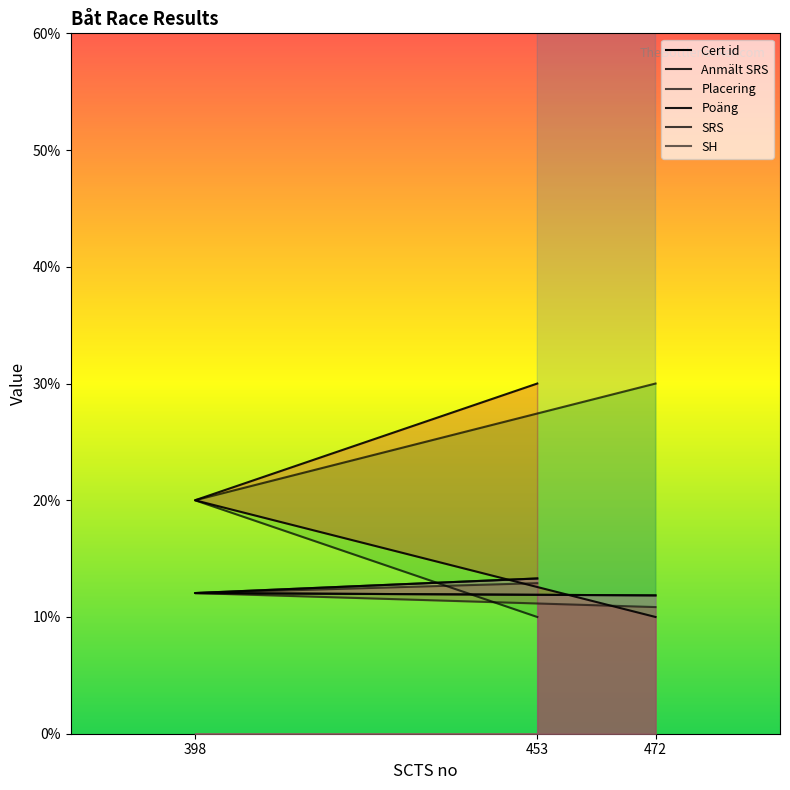

Does the chart have visible grid lines?

No